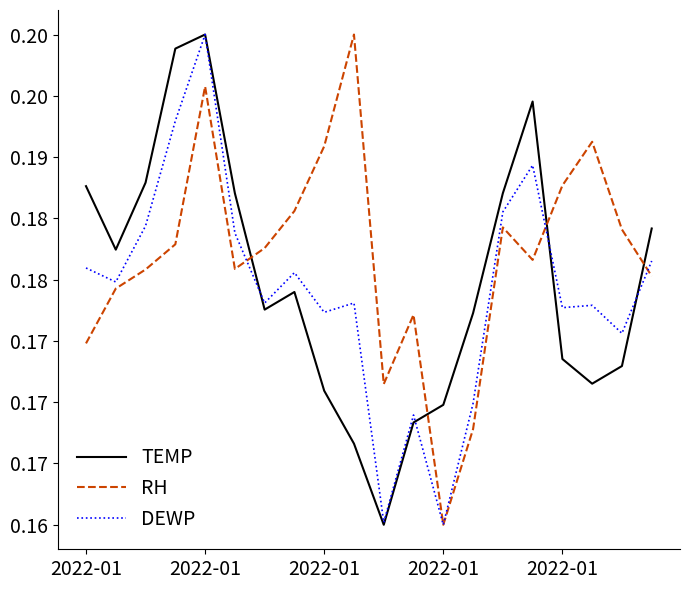

Does the chart display data point markers on the line(s)?

No